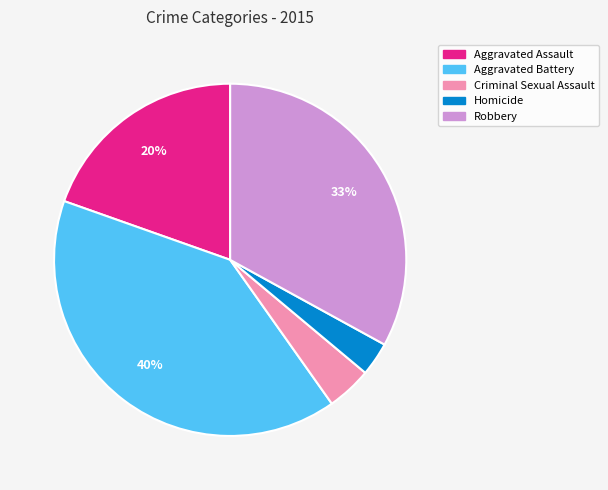

To the nearest percent, what is the difference between the Homicide and Robbery slice percentages?

30%